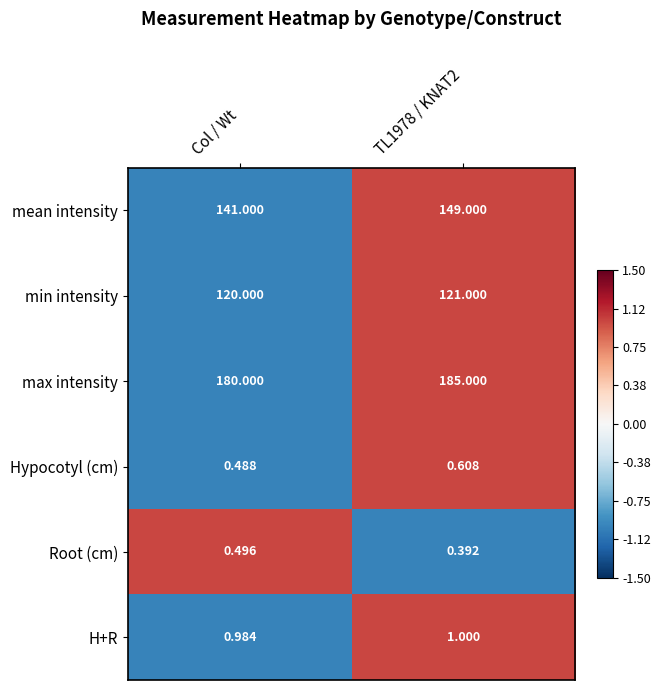

Between Col / Wt and TL1978 / KNAT2, which series saw the biggest shift?

mean intensity